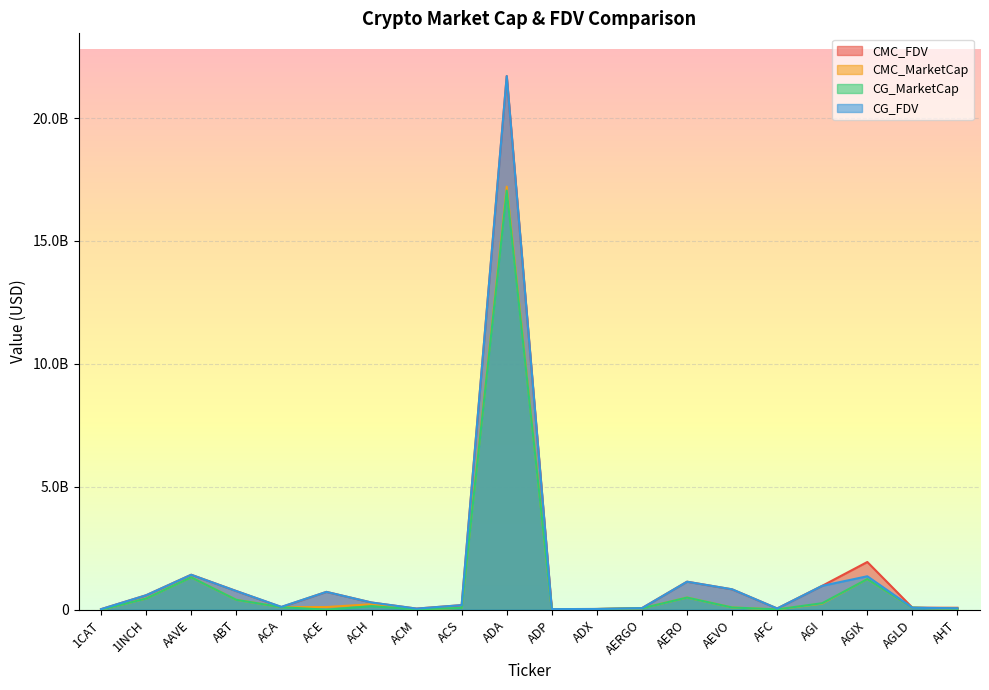

Does the chart display data point markers on the line(s)?

No